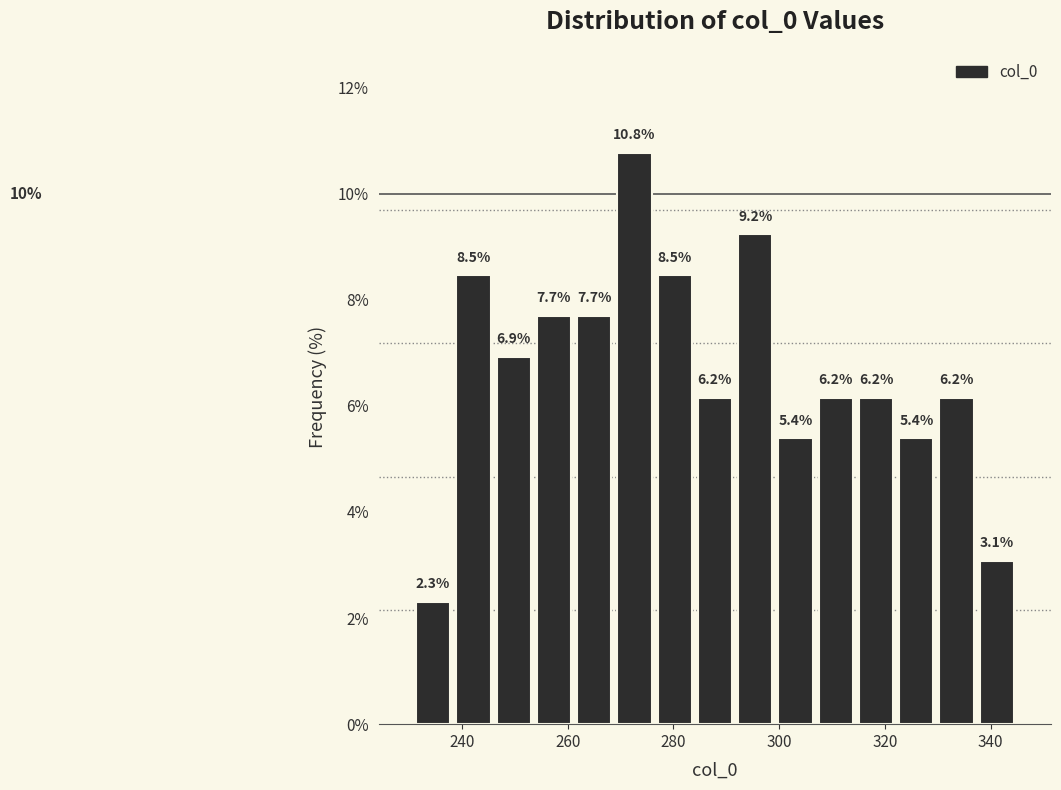

Around what value on the x-axis is the tallest bar? Give the approximate position of its centre, as read against the axis.

272